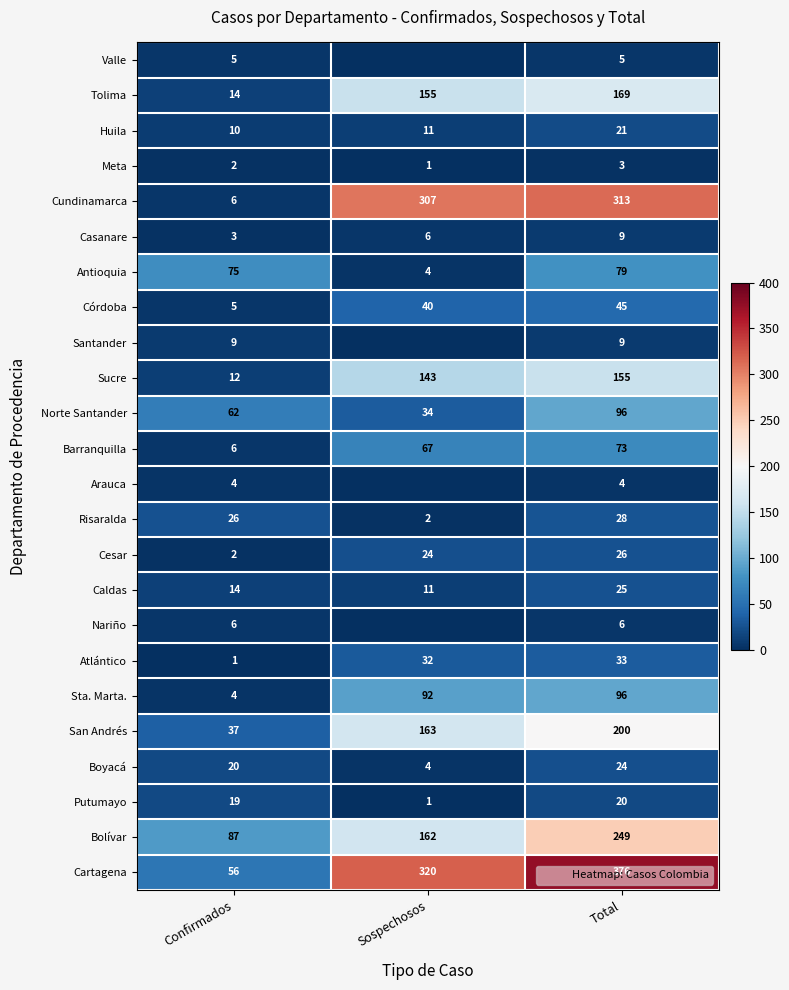

How many values in the Sta. Marta. series exceed 92?

1